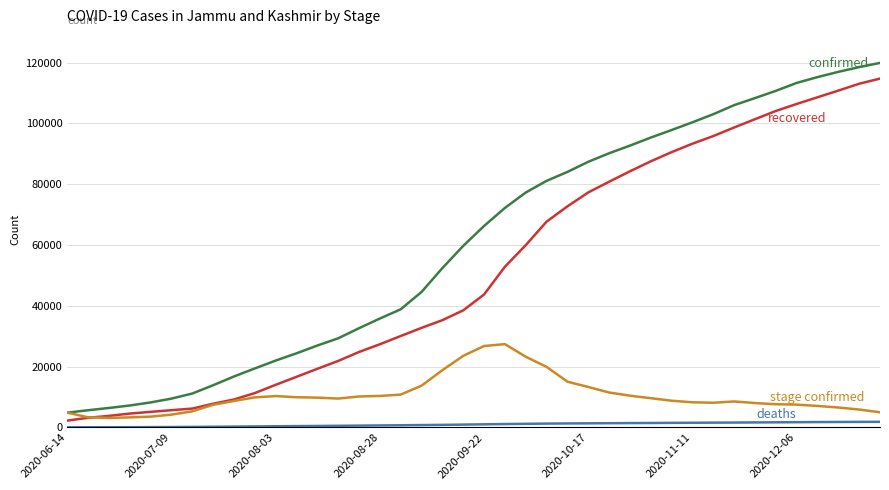

What is the greatest value displayed?

119877